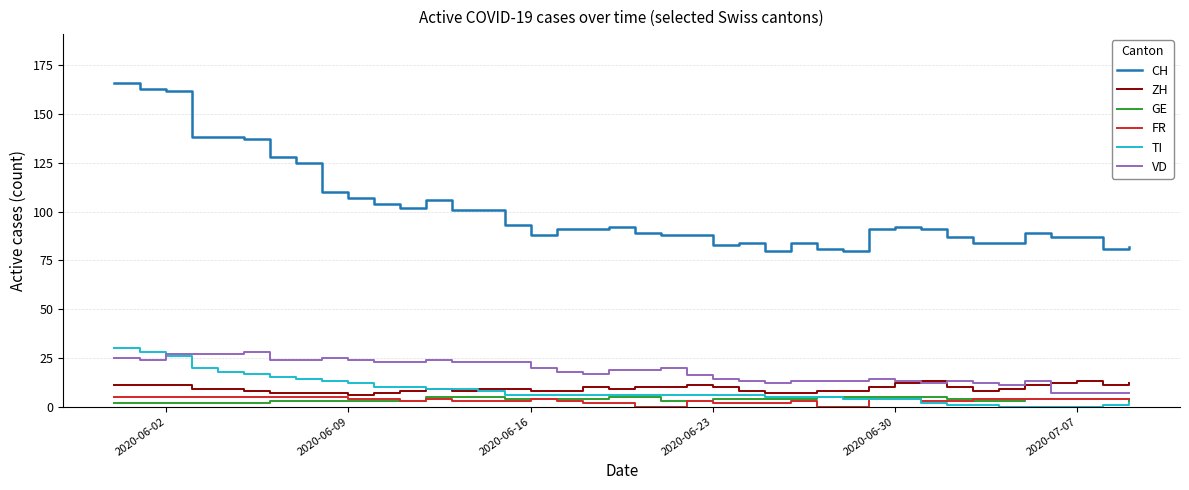

True or false: FR and ZH cross at least once.

False